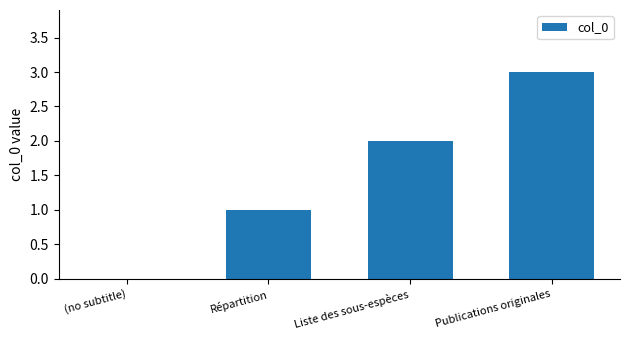

What is the greatest value displayed?

3